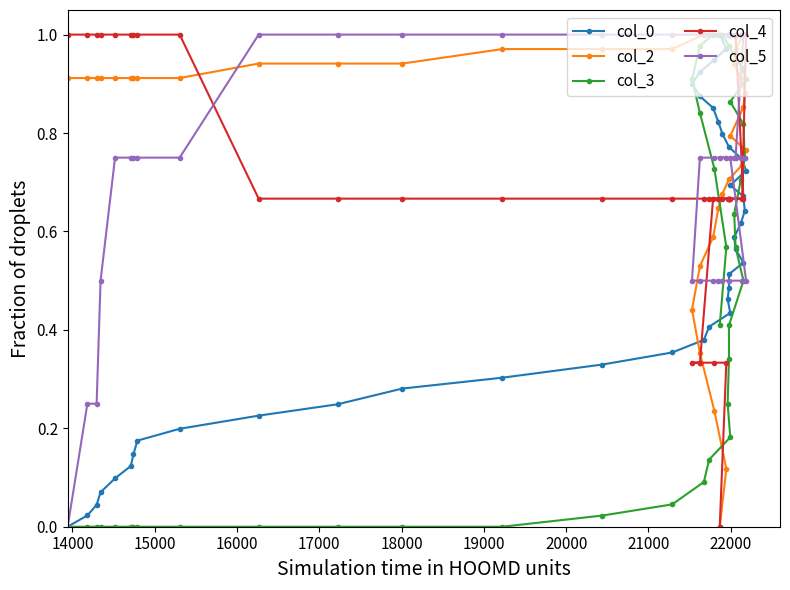

Is this an area chart (filled region under the line)?

No